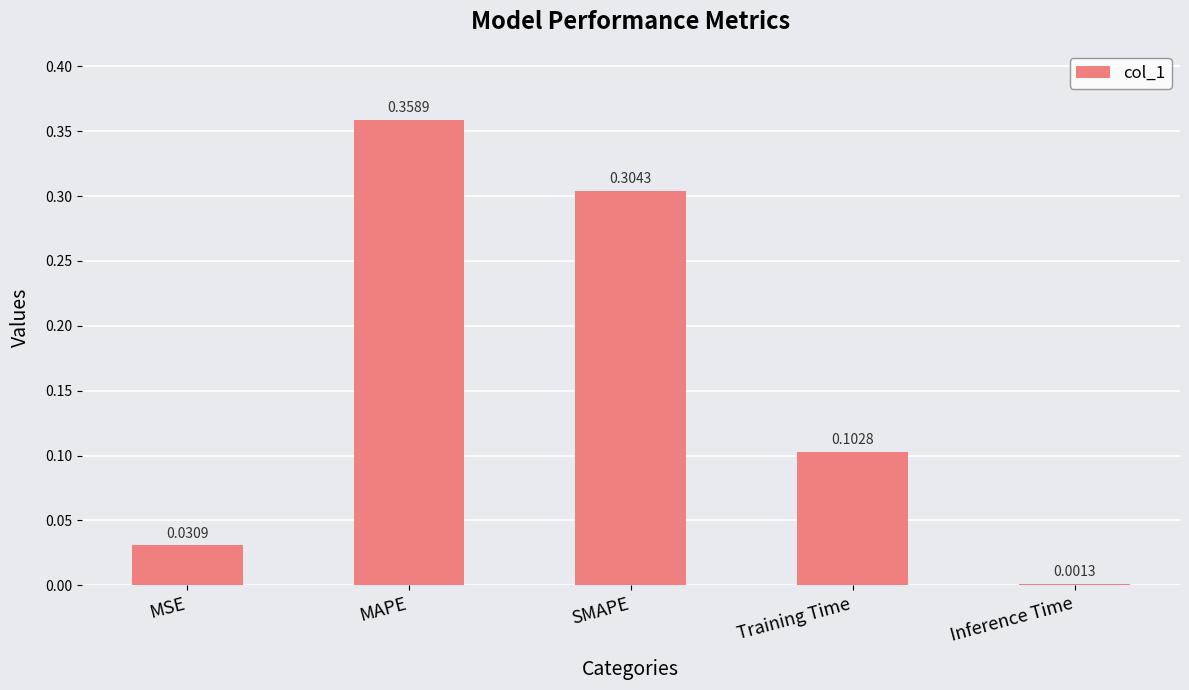

What is the label of the 5th bar from the right?

MSE